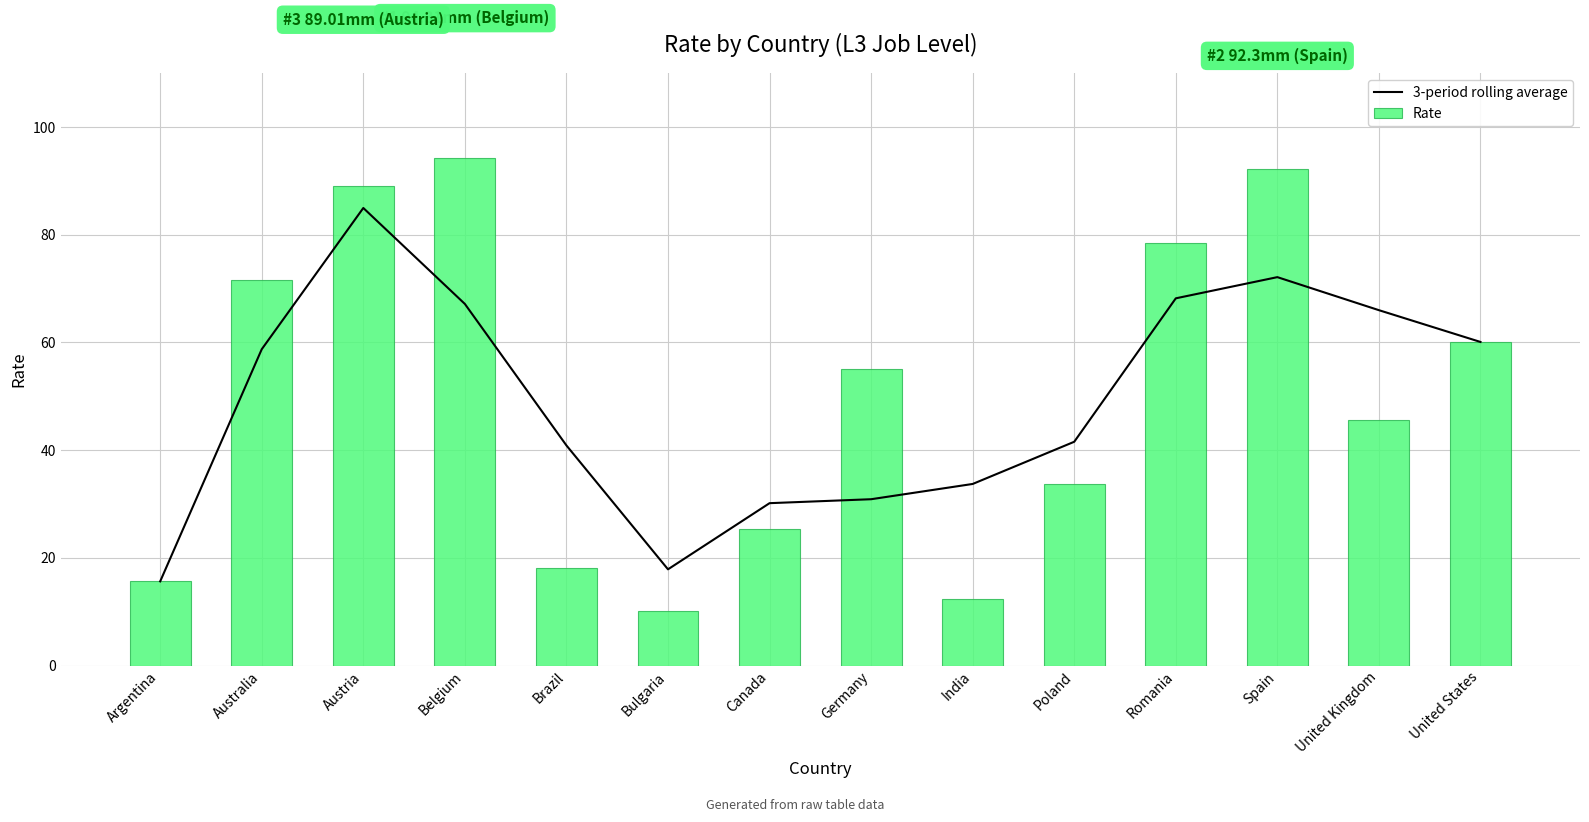

At which label does 3-period rolling average reach its minimum?

Argentina